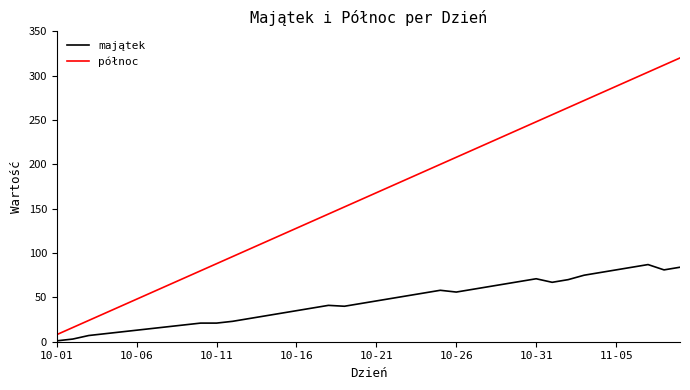

True or false: północ and majątek intersect in this chart.

False